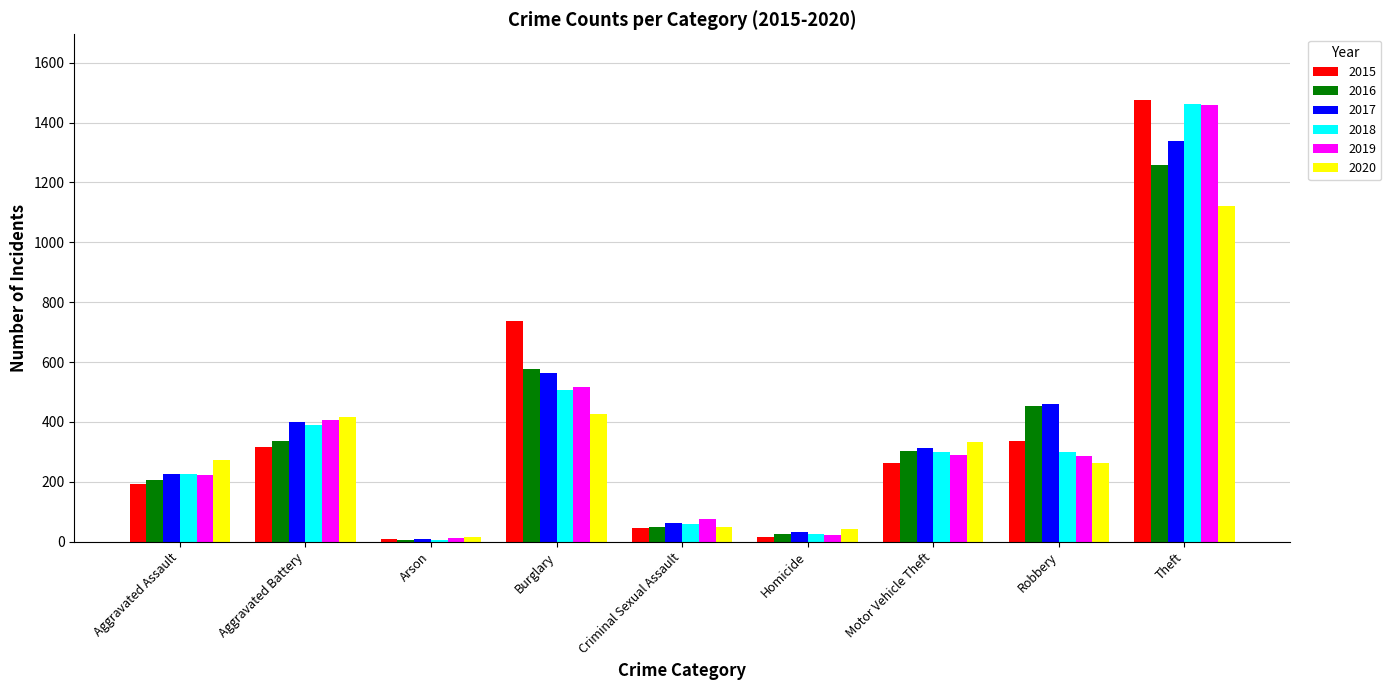

Is it true that 2019 equals 140 at Aggravated Battery?

False